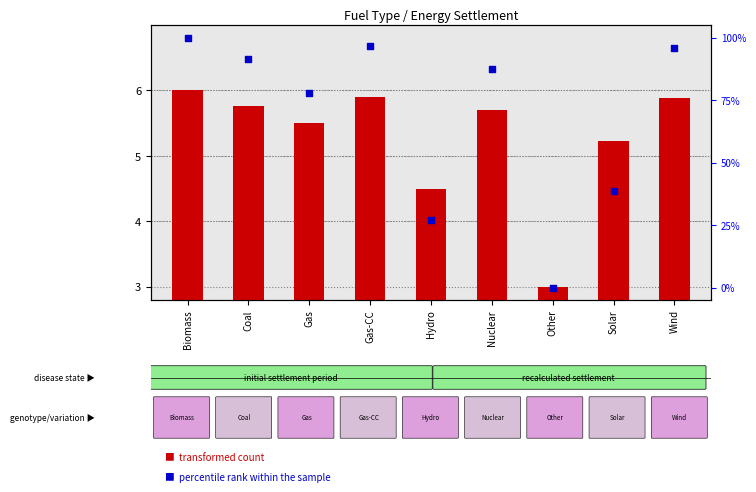

What are all the series names shown in the legend?

transformed count, percentile rank within the sample